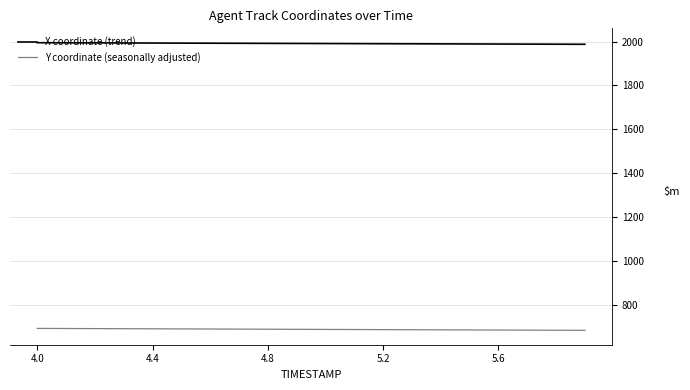

What is the maximum value for Y coordinate (seasonally adjusted)?

692.0